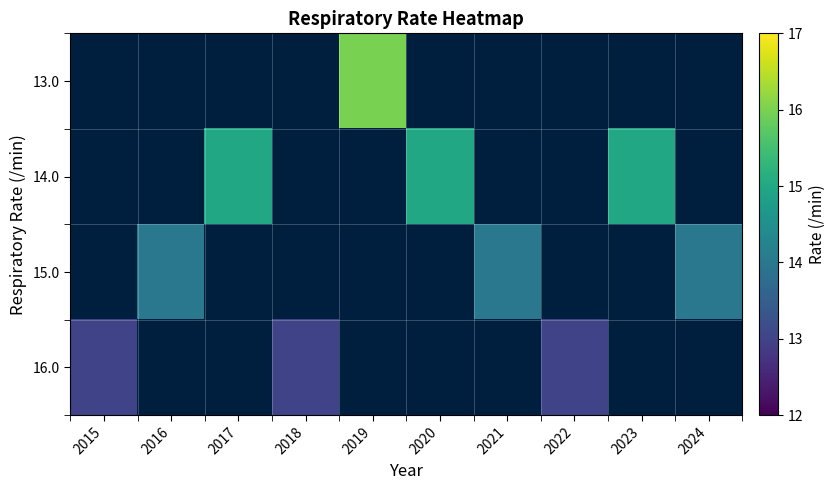

Which category has the highest value across all series?

2019